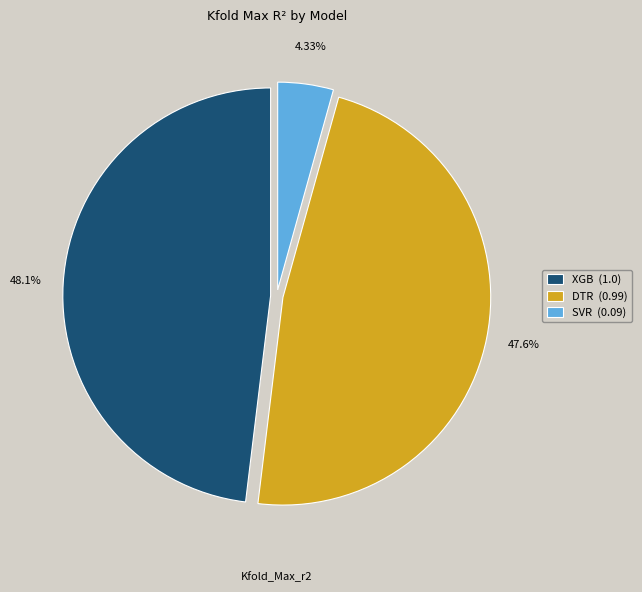

The XGB slice represents 42% of the pie. True or false?

False